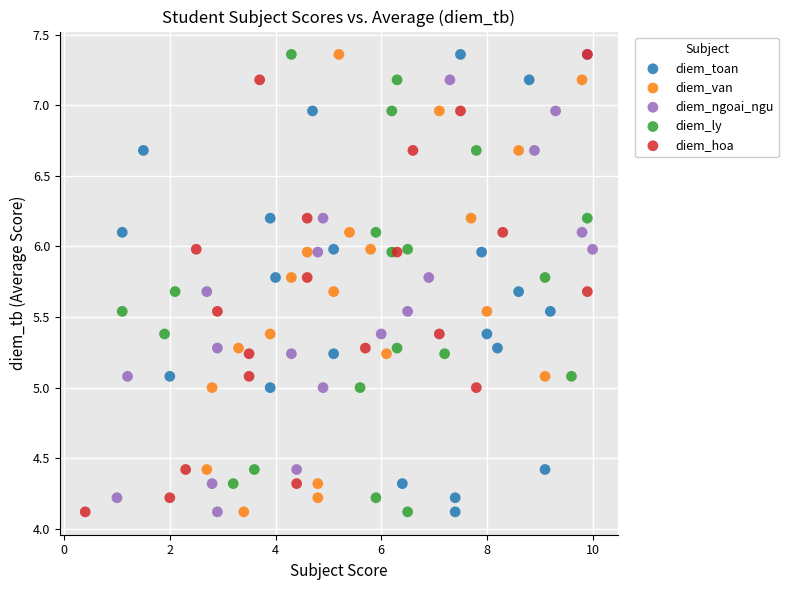

What are all the series names shown in the legend?

diem_toan, diem_van, diem_ngoai_ngu, diem_ly, diem_hoa